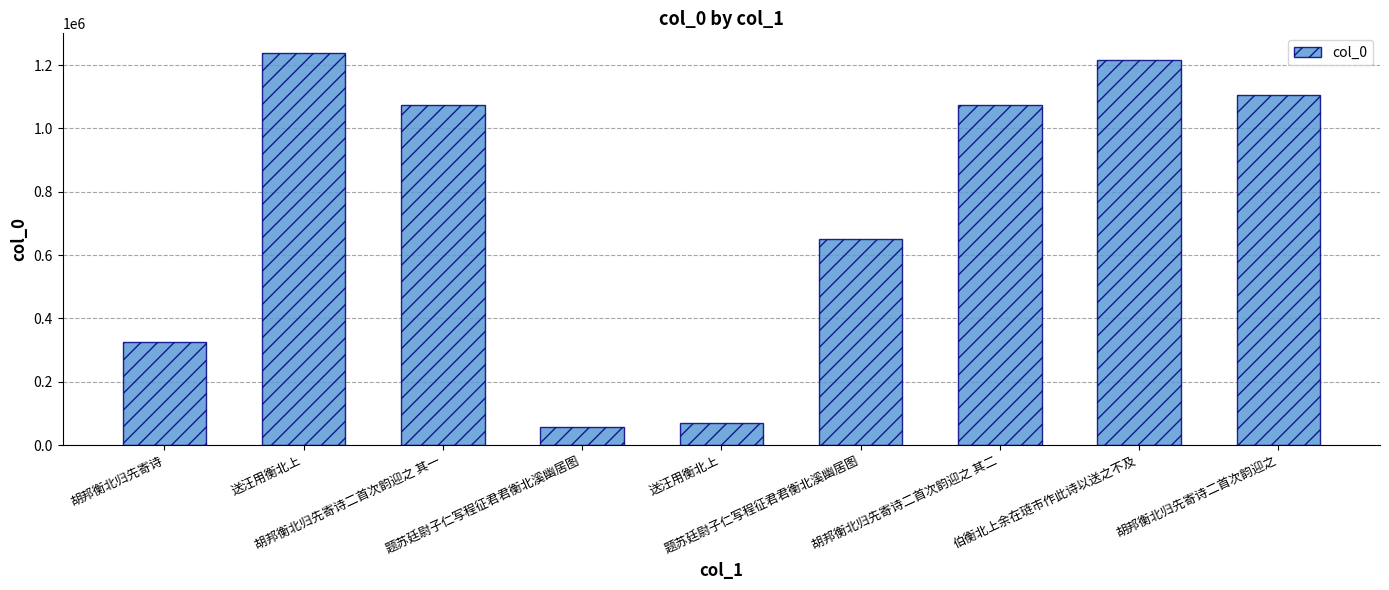

True or false: the data shows 324627 at 胡邦衡北归先寄诗.

True